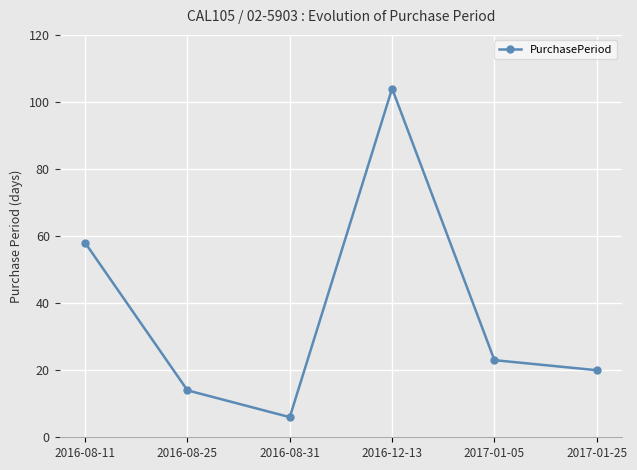

Where is the first local maximum?

2016-12-13